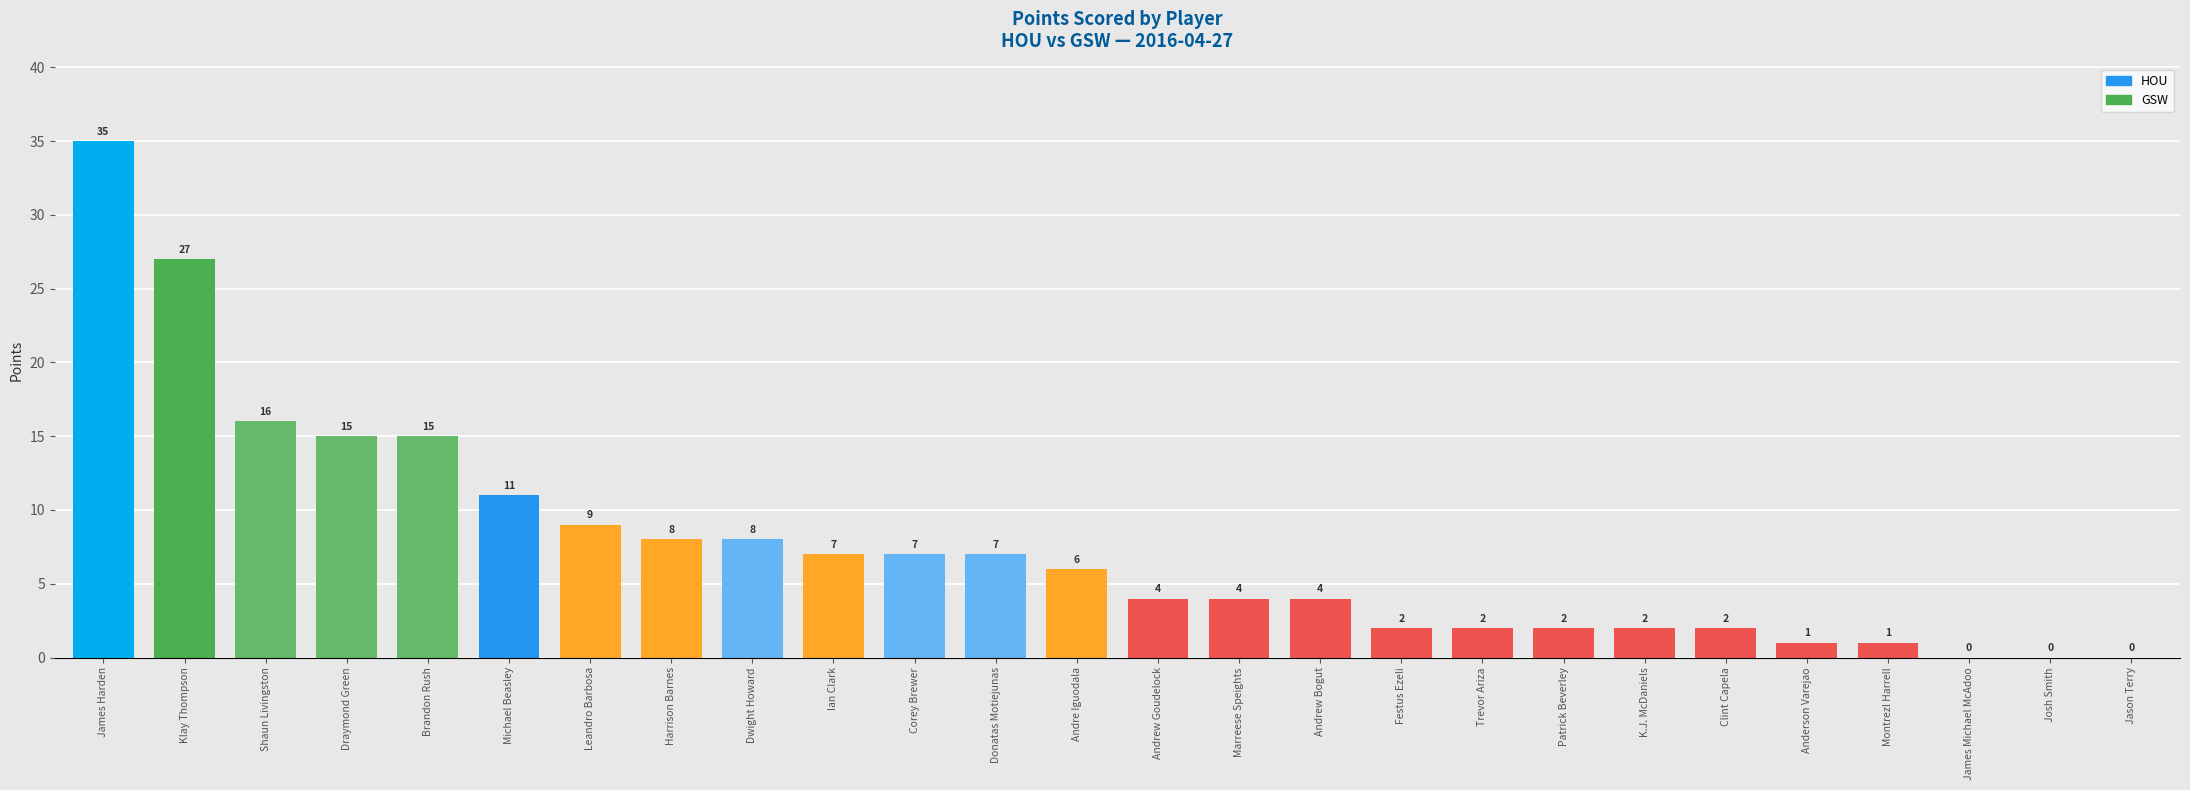

Read the value at K.J. McDaniels.

2